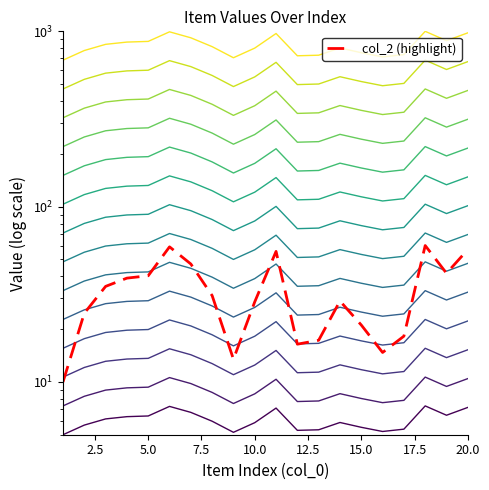

Between 1 and 6, which series saw the biggest shift?

col_2